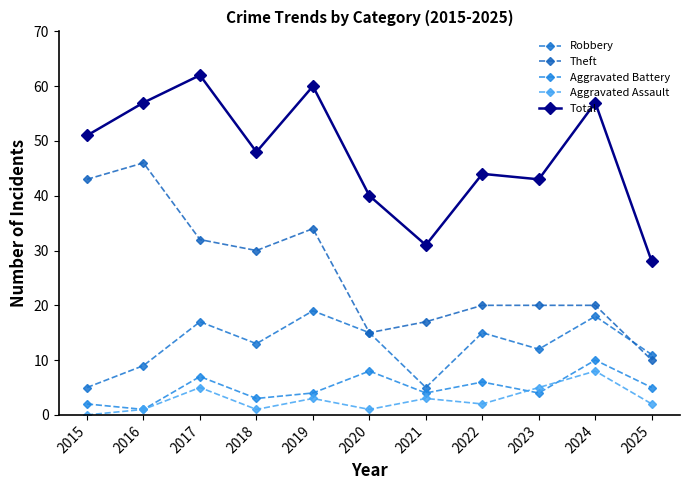

What is the difference between the Aggravated Battery values at 2016 and 2023?

3